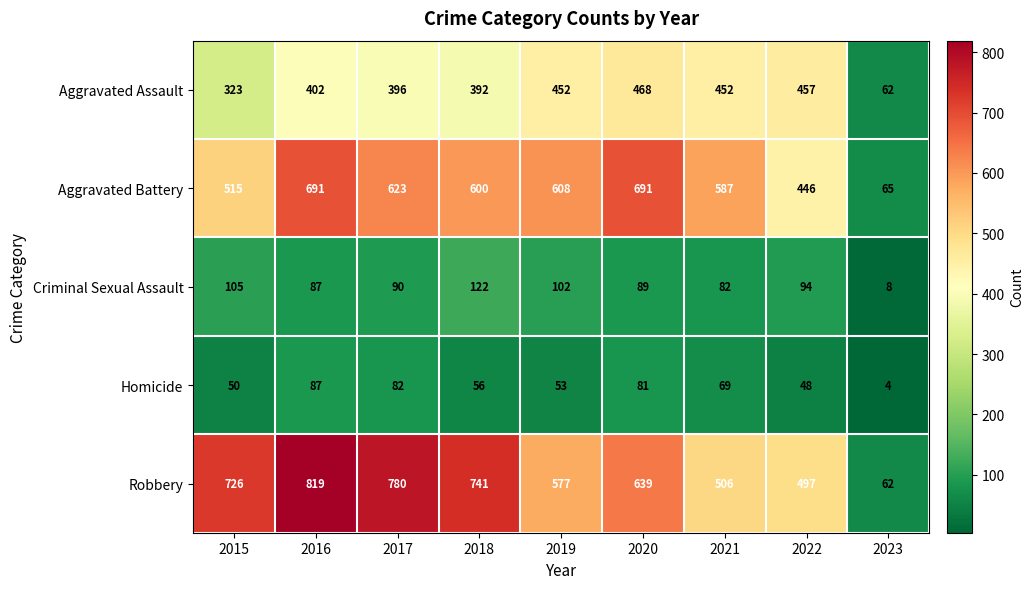

What is the total value across all series at 2015?

1719